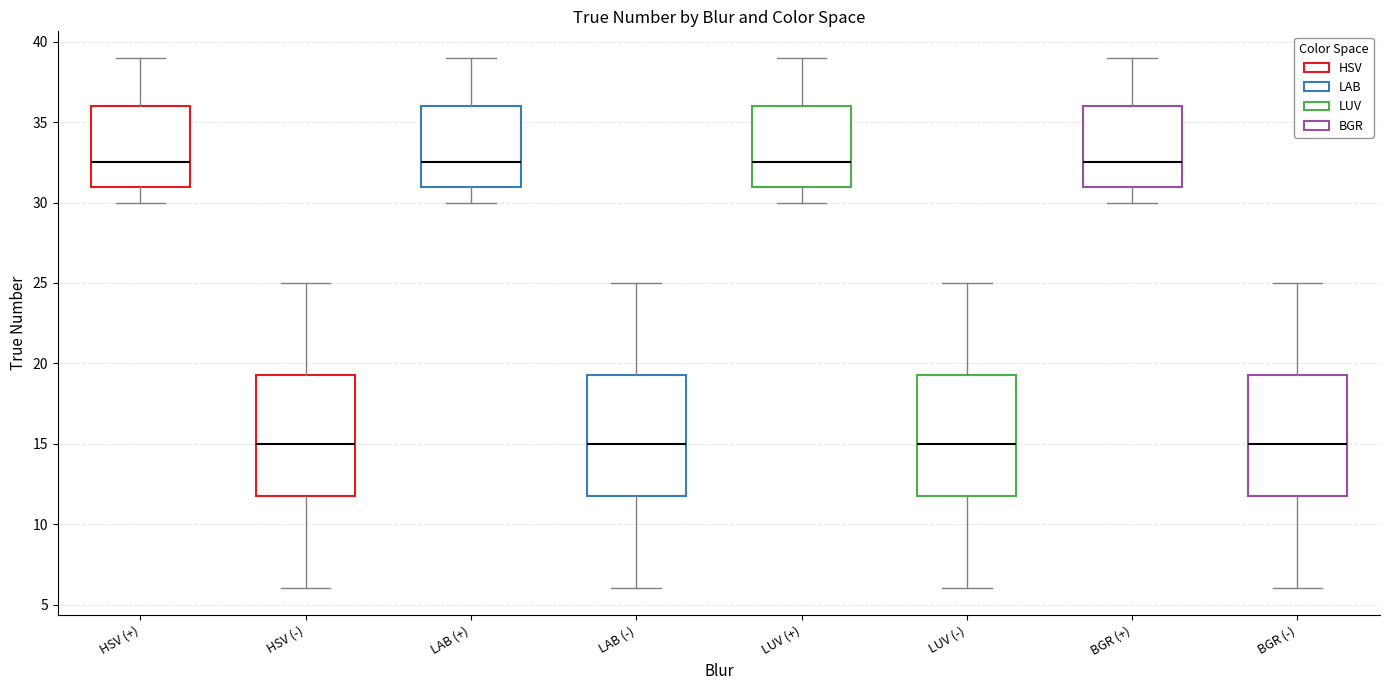

Reading left to right, transcribe this box plot: for each box, give where its median line is, the range the box spans, and where its two whiskers end, as read against the y-axis. The values are not printed on the chart, so give them approximately, as read against the axis.

HSV (+): median 32.5, box 31.0 to 36.0, whiskers 30.0 to 39.0
HSV (-): median 15.0, box 12.0 to 19.5, whiskers 6.0 to 25.0
LAB (+): median 32.5, box 31.0 to 36.0, whiskers 30.0 to 39.0
LAB (-): median 15.0, box 12.0 to 19.5, whiskers 6.0 to 25.0
LUV (+): median 32.5, box 31.0 to 36.0, whiskers 30.0 to 39.0
LUV (-): median 15.0, box 12.0 to 19.5, whiskers 6.0 to 25.0
BGR (+): median 32.5, box 31.0 to 36.0, whiskers 30.0 to 39.0
BGR (-): median 15.0, box 12.0 to 19.5, whiskers 6.0 to 25.0